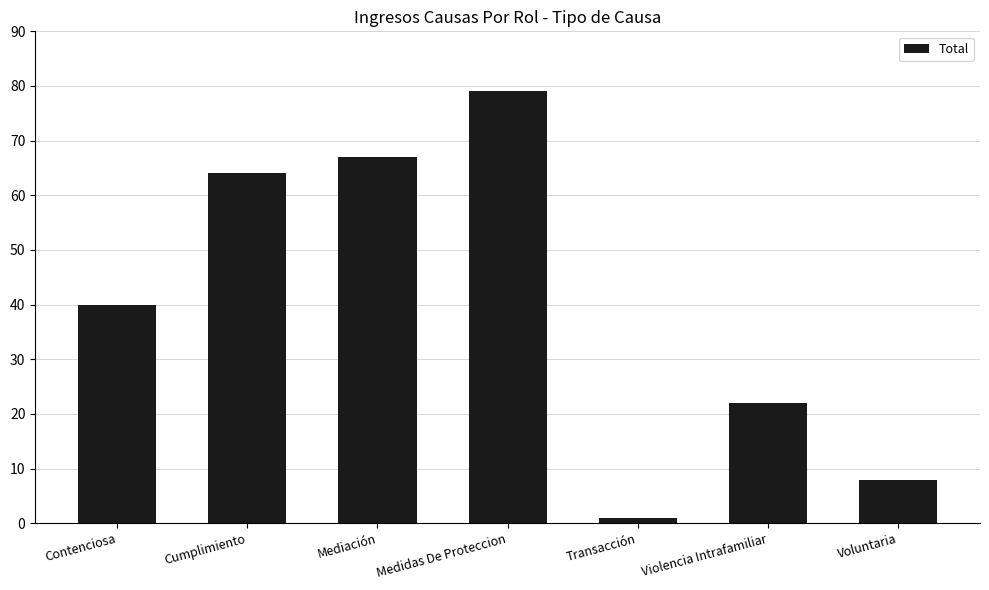

Count the number of categories in the chart.

7